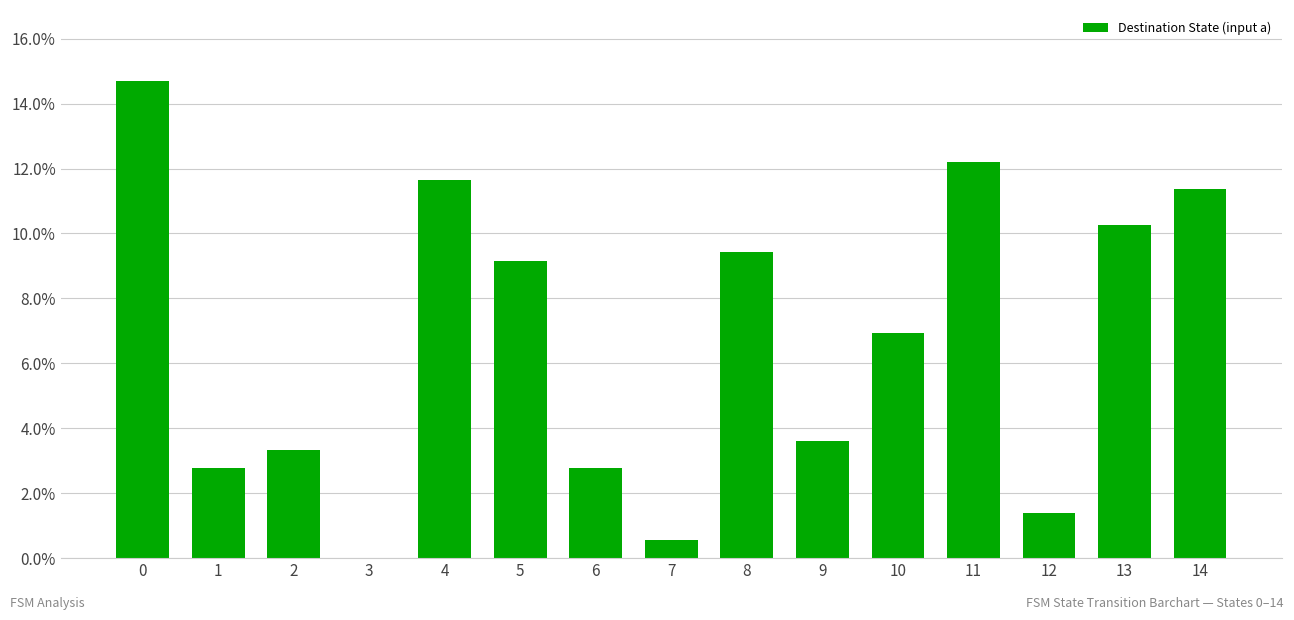

What value does the data have at 11?

0.1